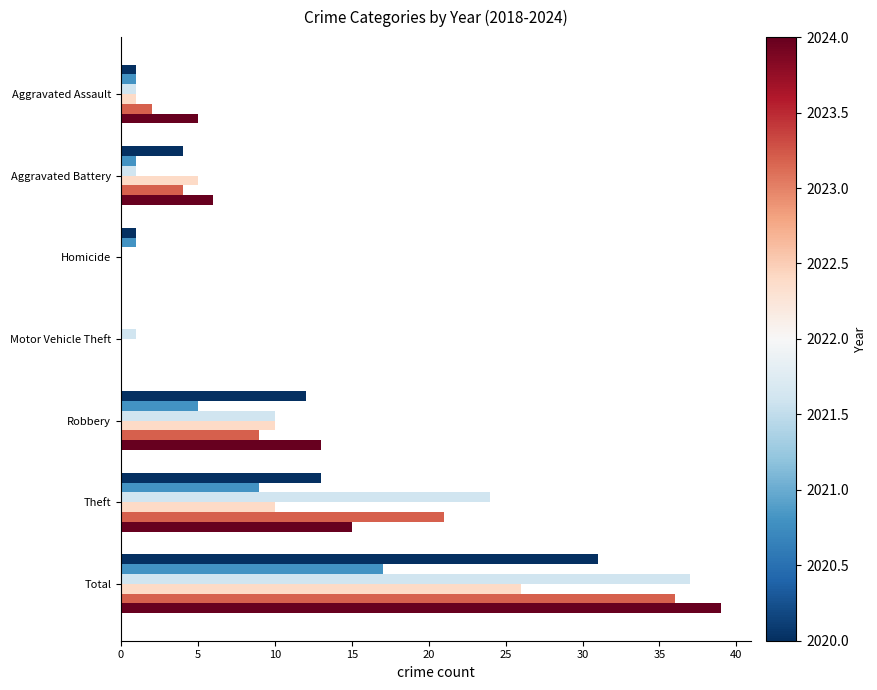

At which category does the chart reach its peak across all series?

Total